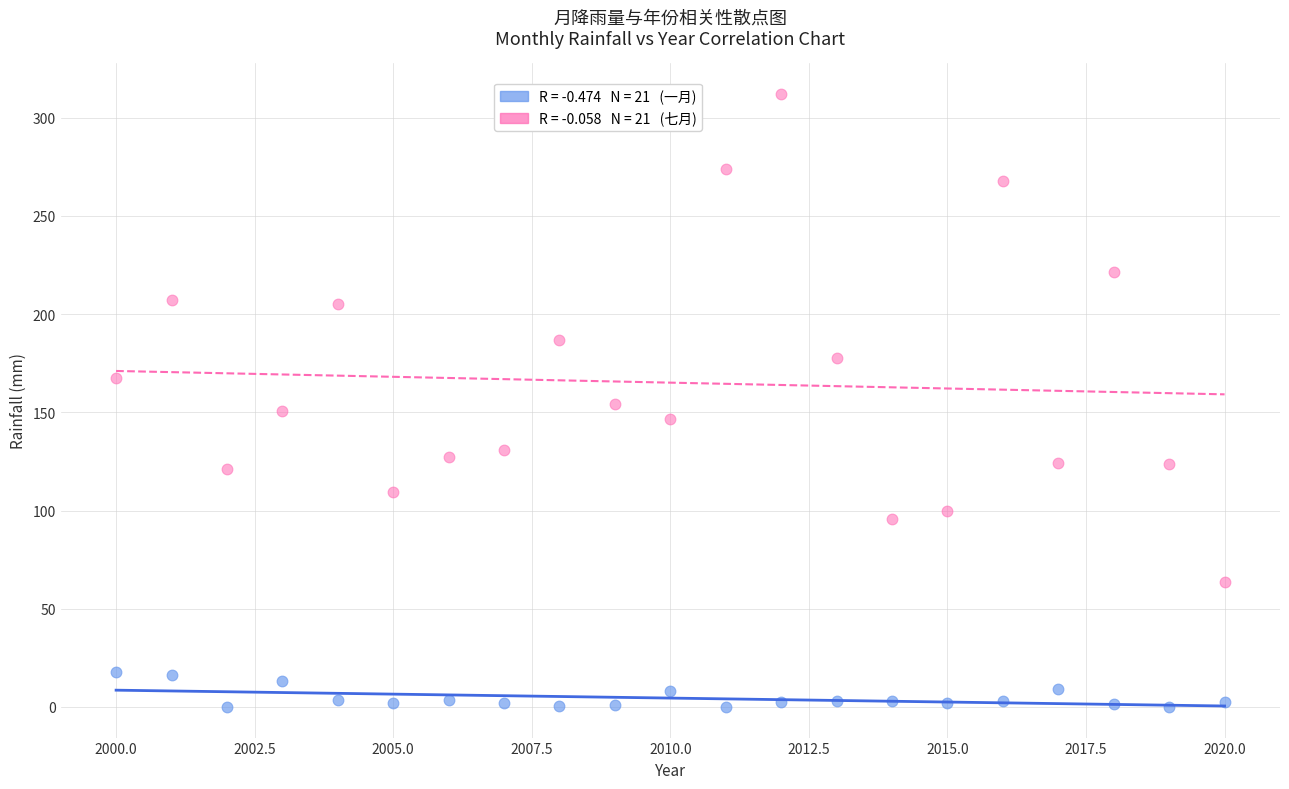

Across all data points, what is the range of Y values (max minus min)?

312.1